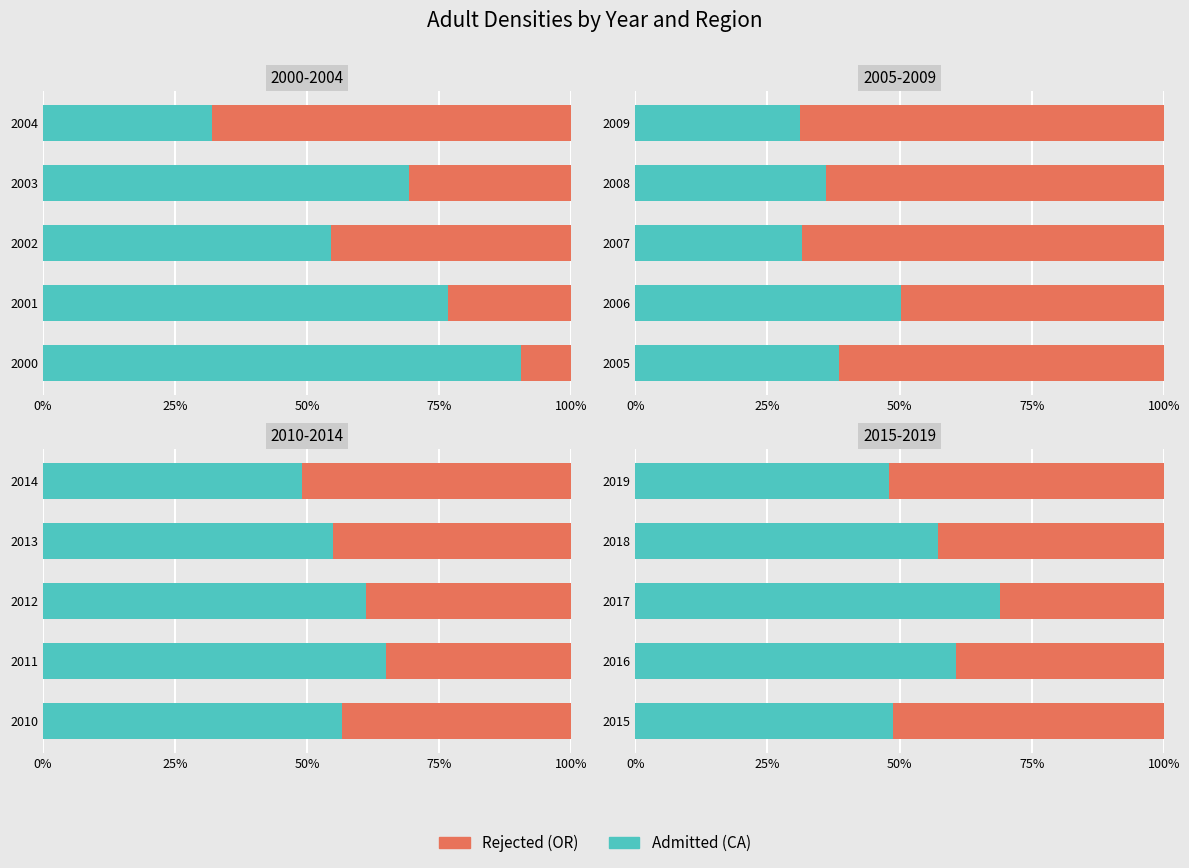

How many bars are there in each group?

2